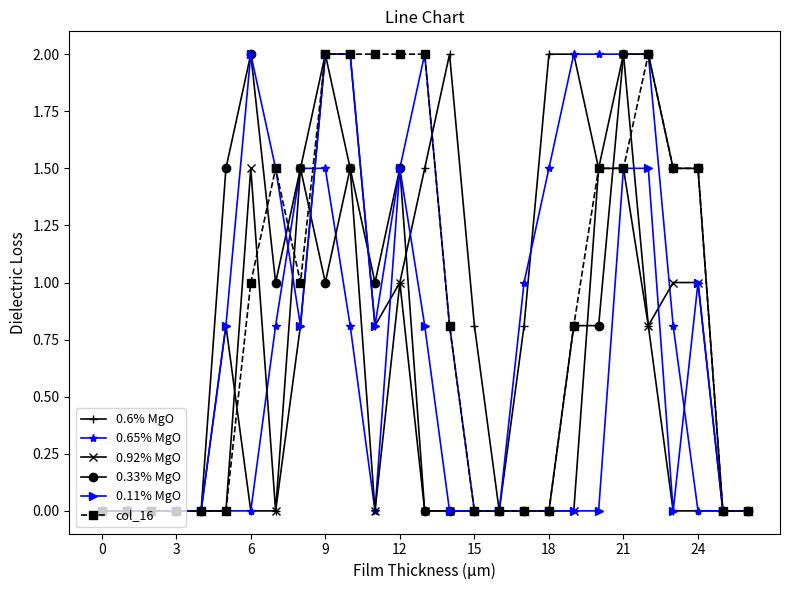

Which series has the largest total across all categories?

col_16